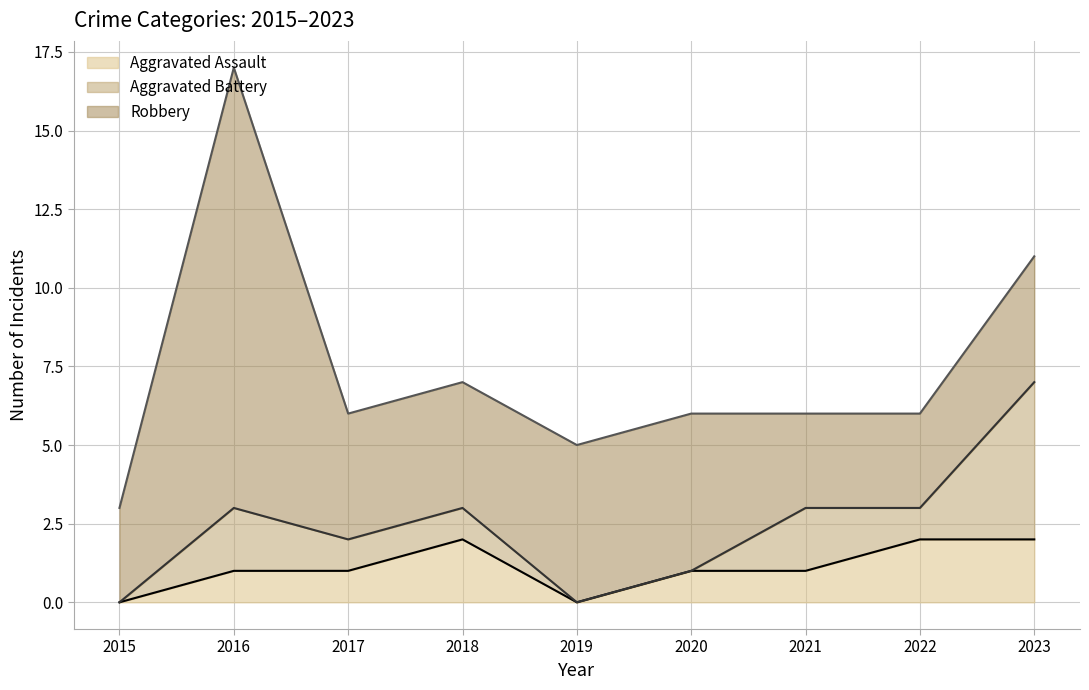

List the series in order of their peak value, highest first.

Robbery, Aggravated Battery, Aggravated Assault